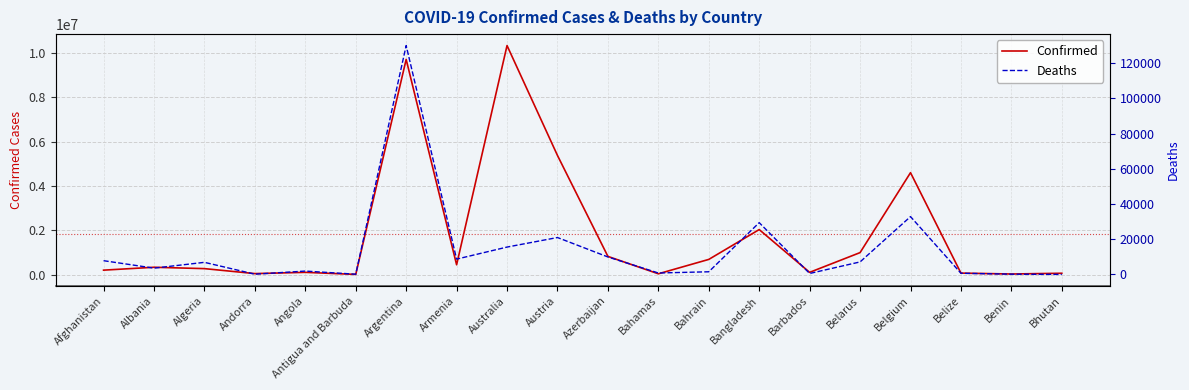

Reading left to right, transcribe all the data shown in this chart.

Confirmed: 201949	332719	270769	46449	103131	9106	9715464	444869	10340802	5379734	822805	37342	686932	2033662	103014	994037	4602438	68926	27782	62248
Deaths: 7818	3592	6881	155	1917	146	129970	8706	15553	20971	9935	833	1523	29411	560	7118	32846	687	163	21